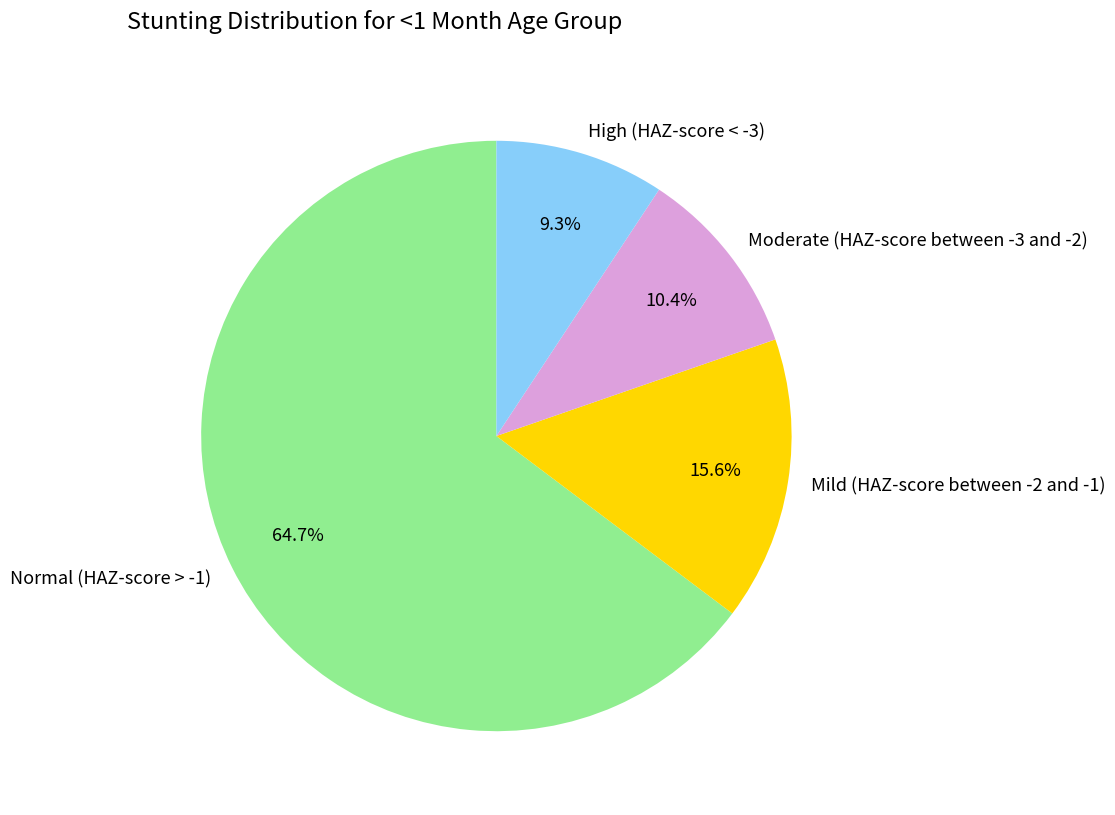

Between Mild (HAZ-score between -2 and -1) and Normal (HAZ-score > -1), which is larger?

Normal (HAZ-score > -1)